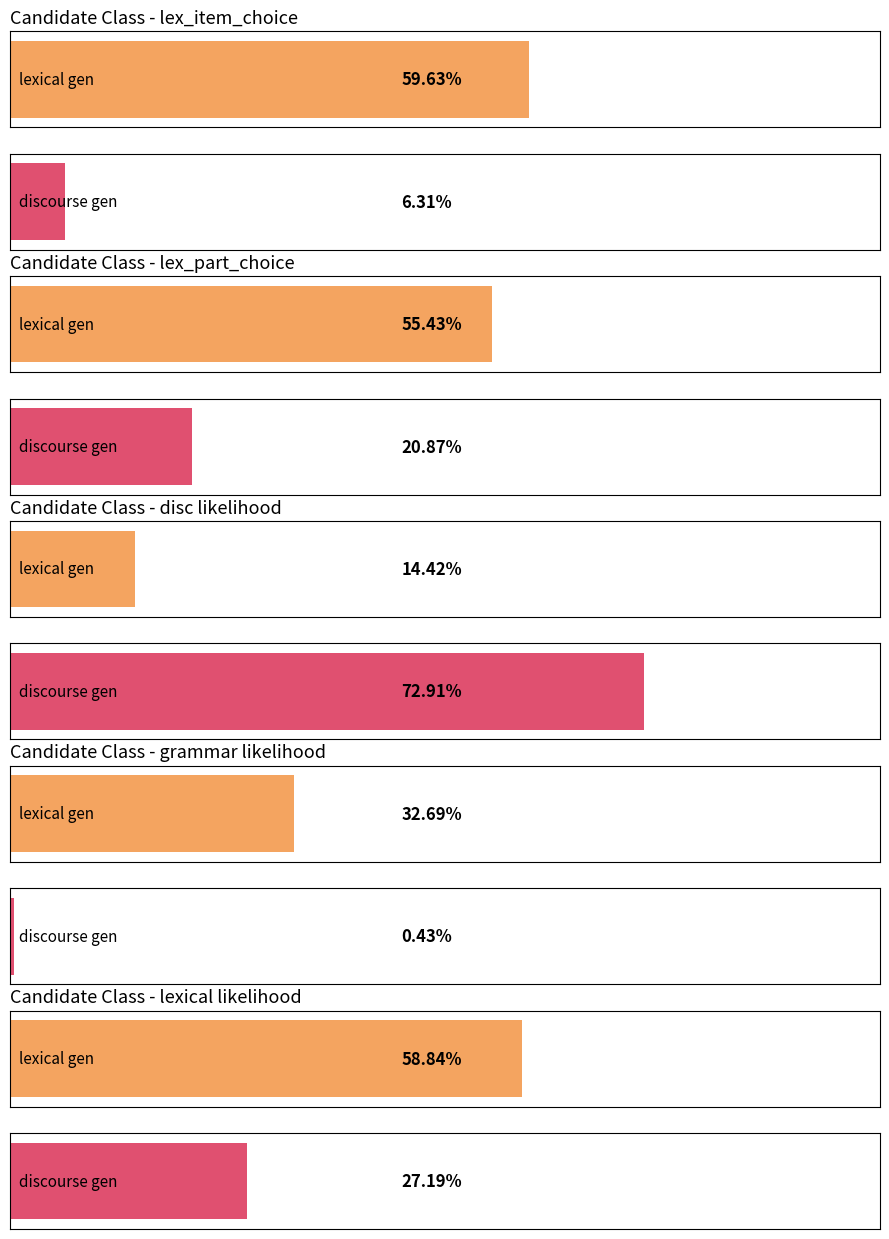

Count the number of categories in the chart.

5